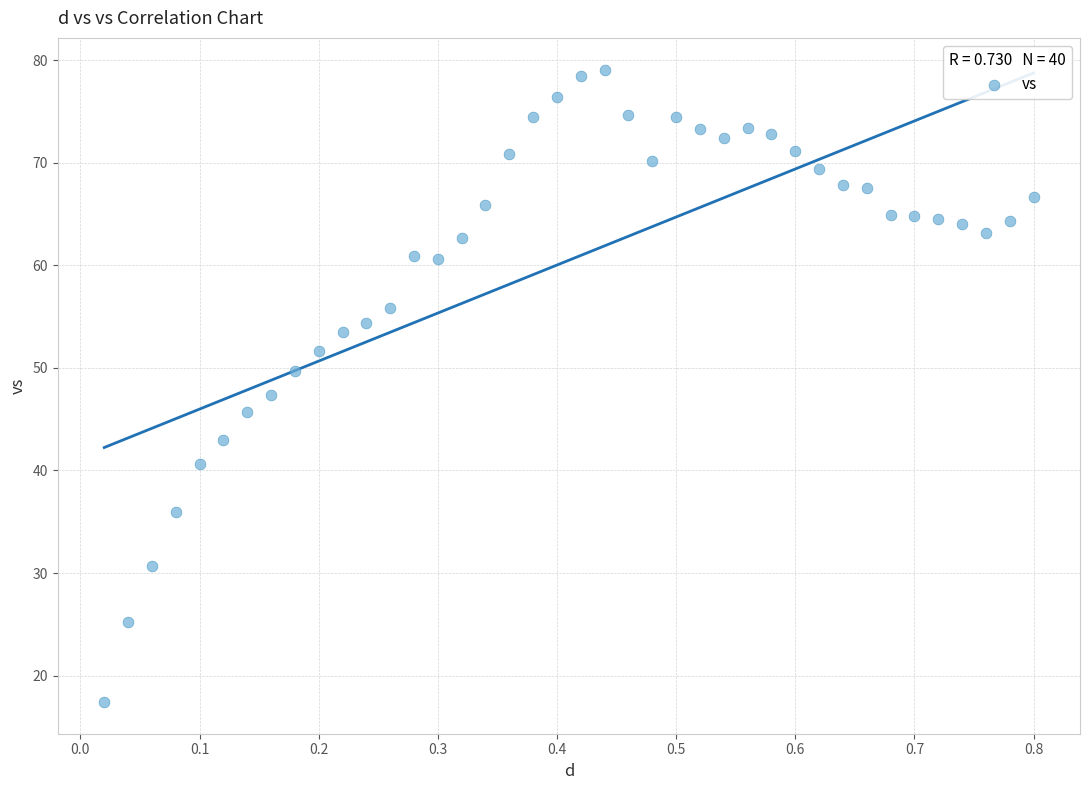

What is the range of X values (max minus min)?

0.8